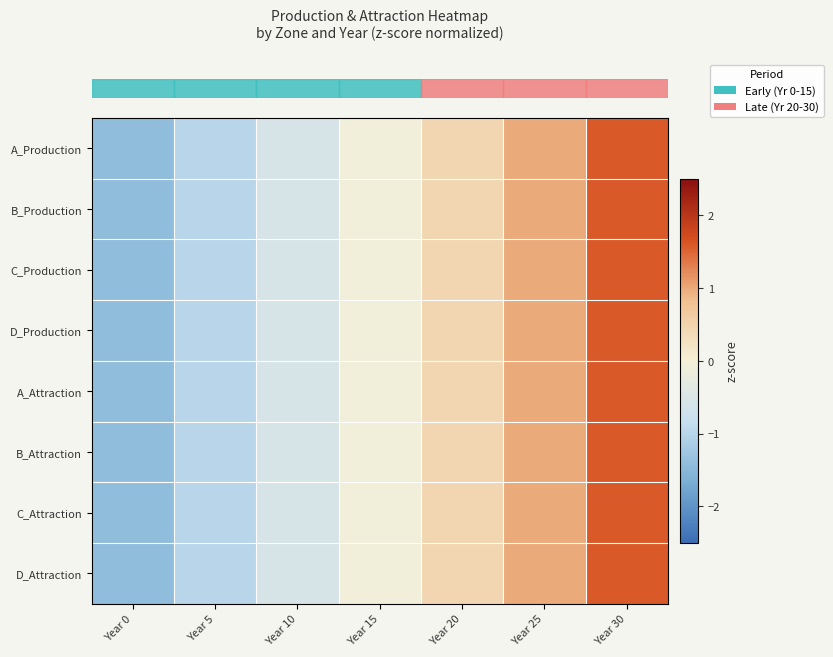

Which has a higher value, Year 5 or Year 10?

Year 10